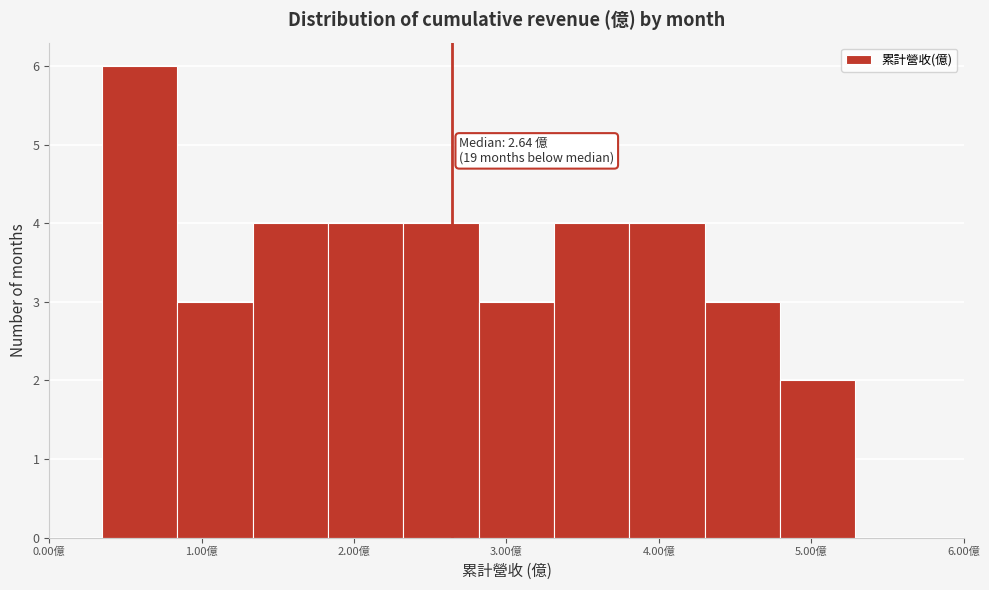

Over which range of the x-axis is the bar tallest?

0.3 to 0.8